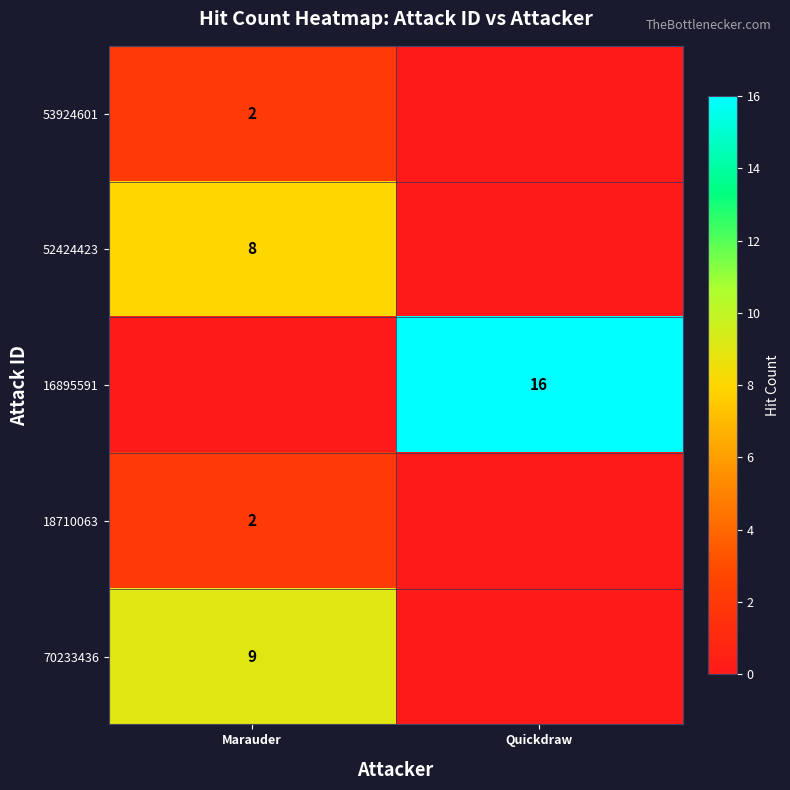

The value of 70233436 at Marauder is 9. True or false?

True